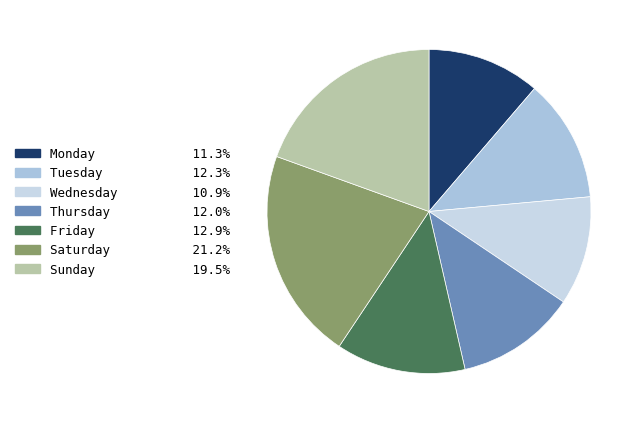

To the nearest percent, what is the difference between the largest and smallest slice percentages?

10%